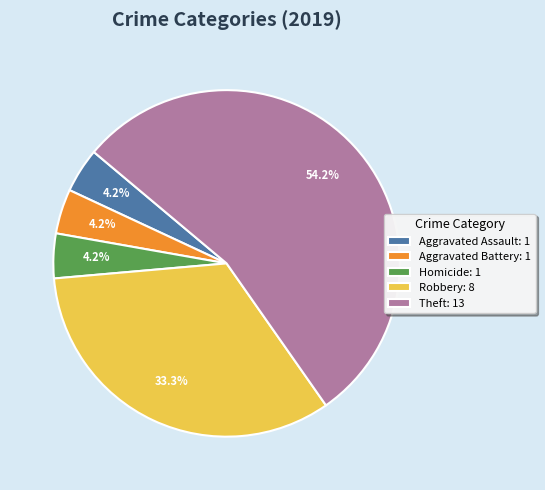

Which category has the biggest portion of the pie?

Theft: 13